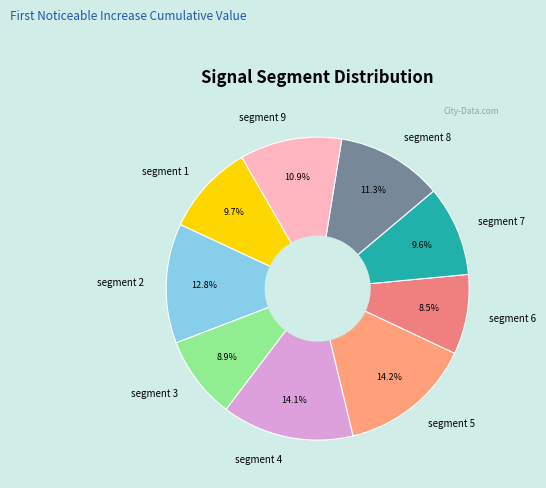

Is there a majority slice in this chart?

No